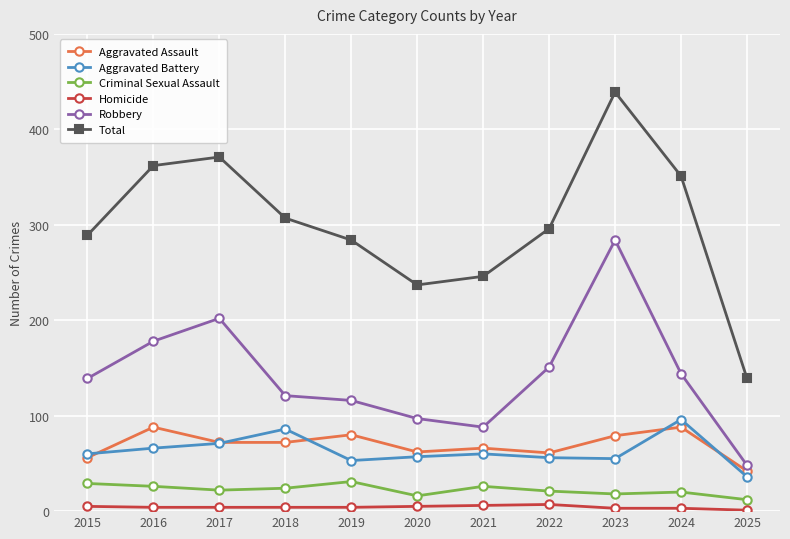

True or false: Aggravated Assault and Homicide cross at least once.

False